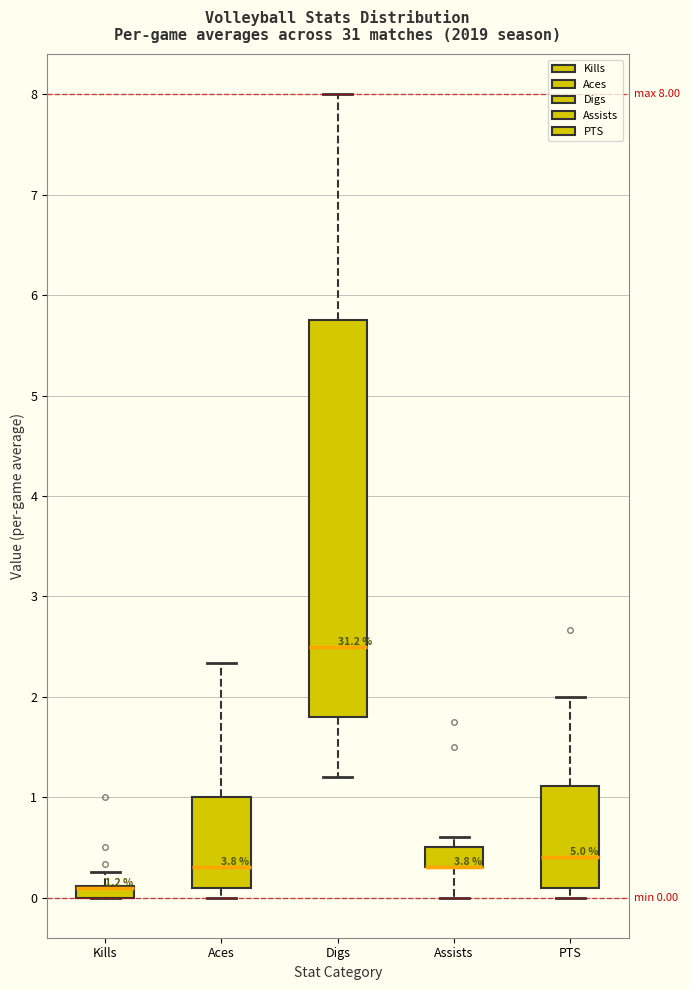

Comparing the boxes themselves (not the whiskers), which one is the tallest?

Digs